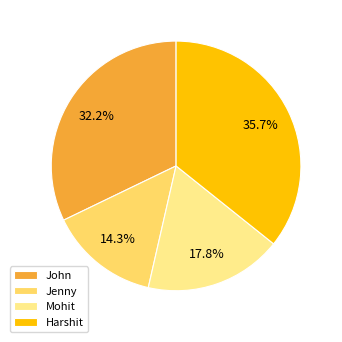

Is there any slice that represents more than half of the pie?

No